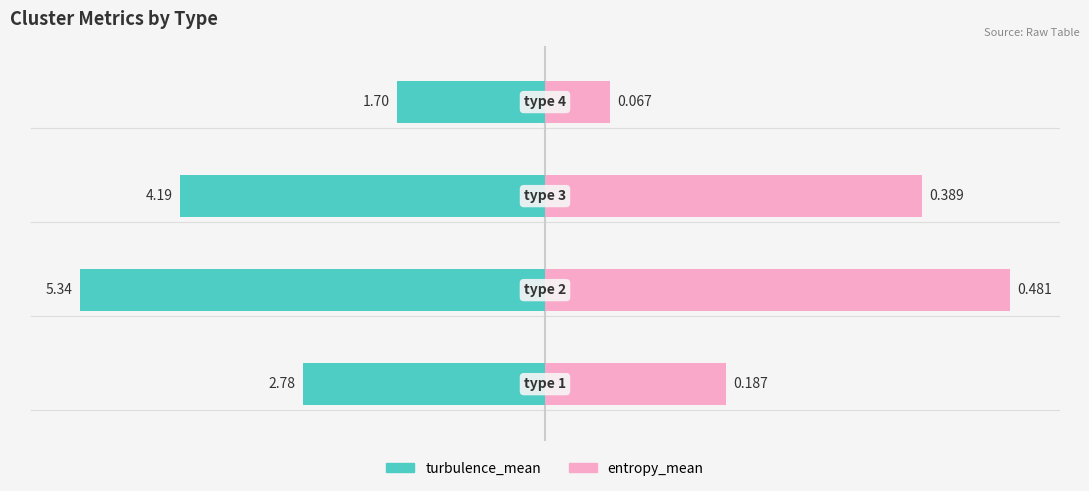

How many series are shown in this chart?

2